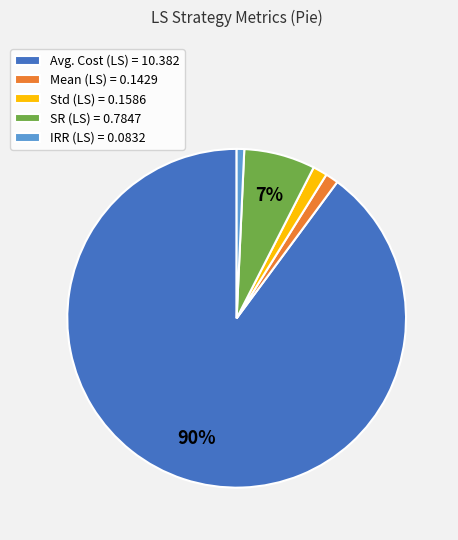

The Avg. Cost slice represents 90% of the pie. True or false?

True